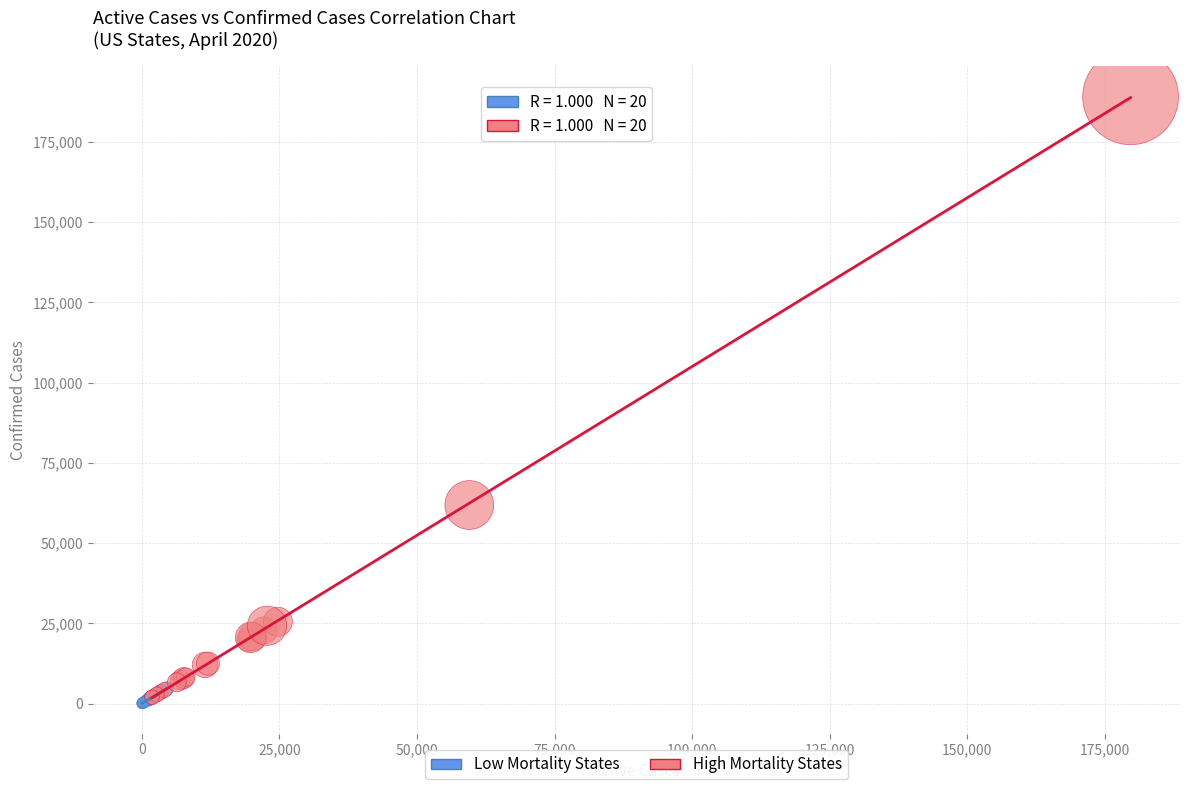

Which series has the largest Y range (max minus min)?

High Mortality States